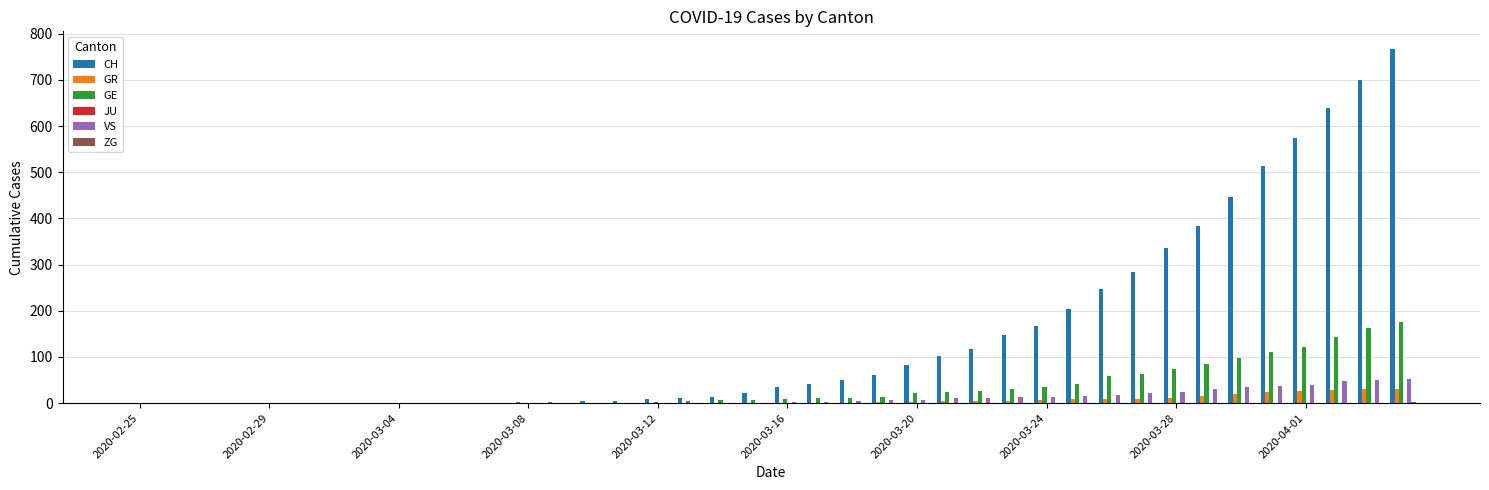

Which series has the largest total across all categories?

CH